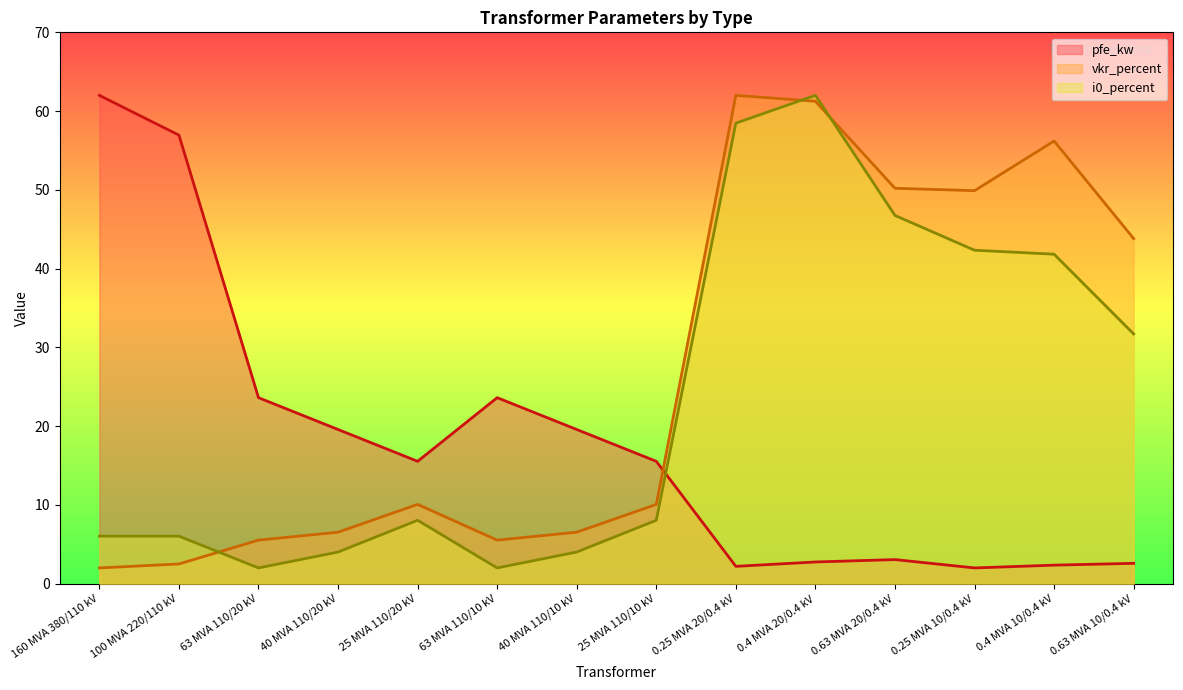

How many lines are shown in the chart?

3